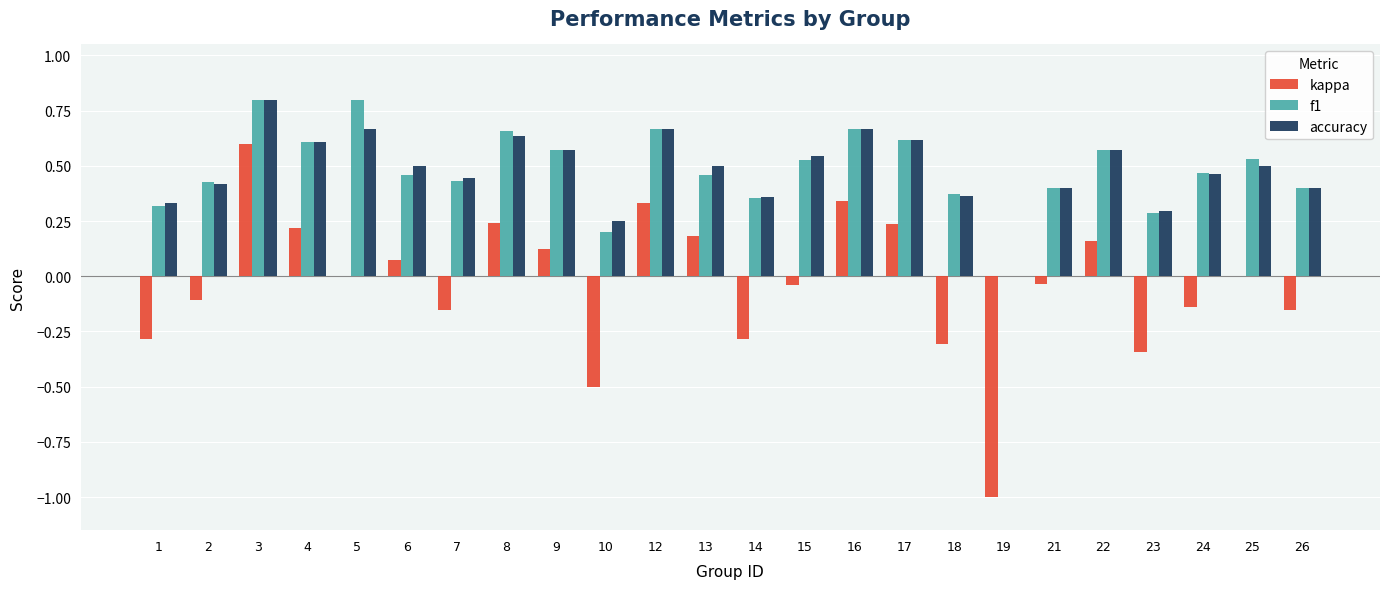

At which category is the sum across all series the highest?

3